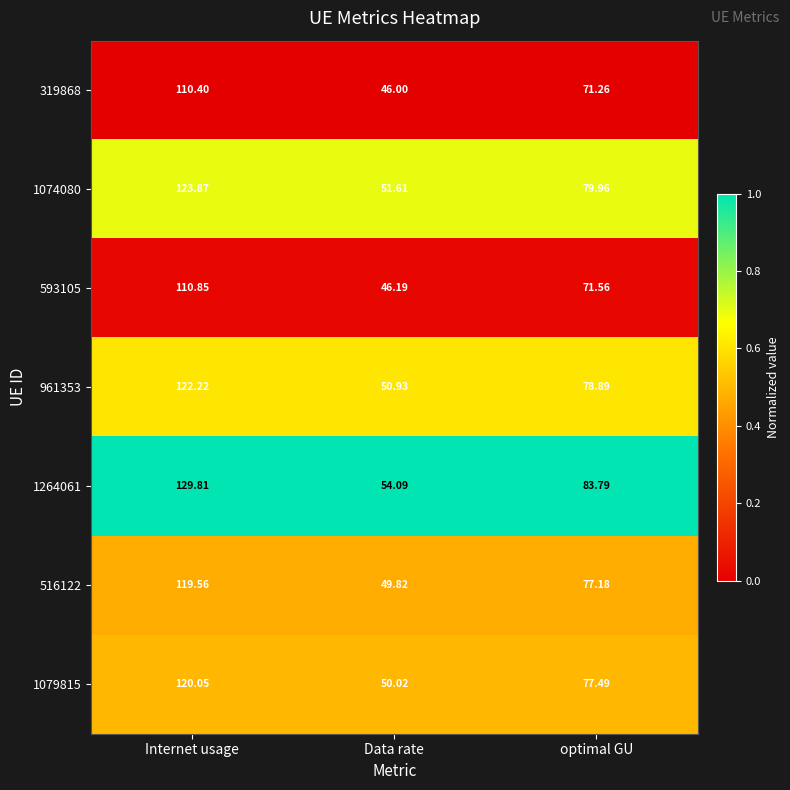

At which category does the chart reach its minimum across all series?

Data rate